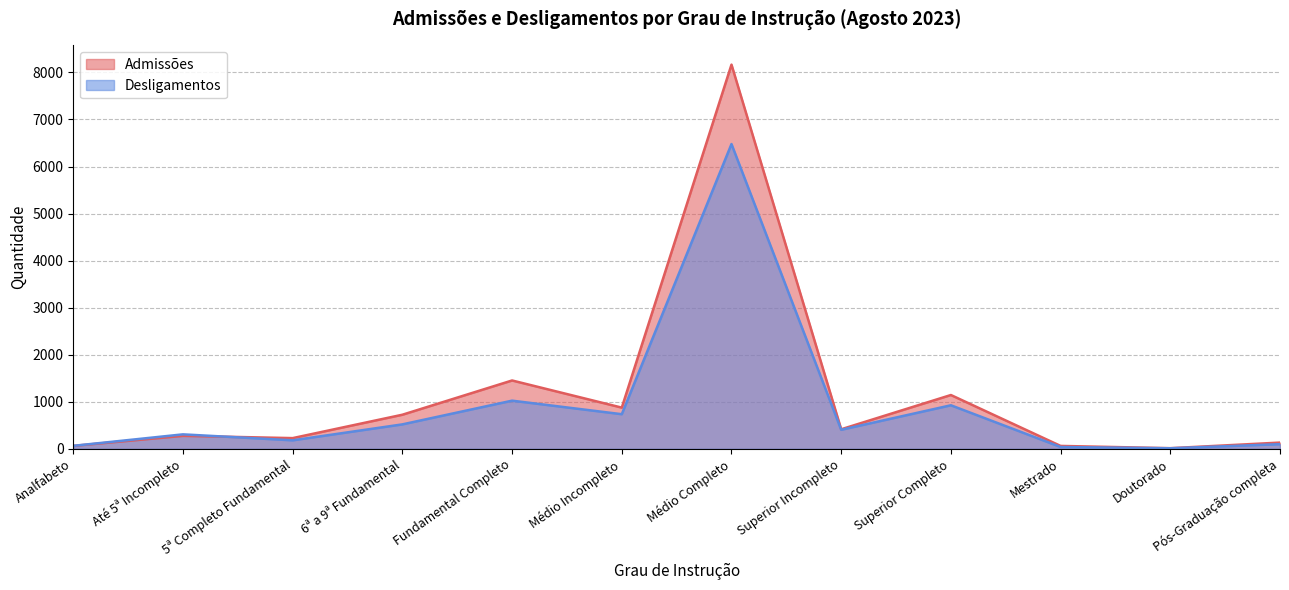

What is the sum of all Desligamentos values?

10792